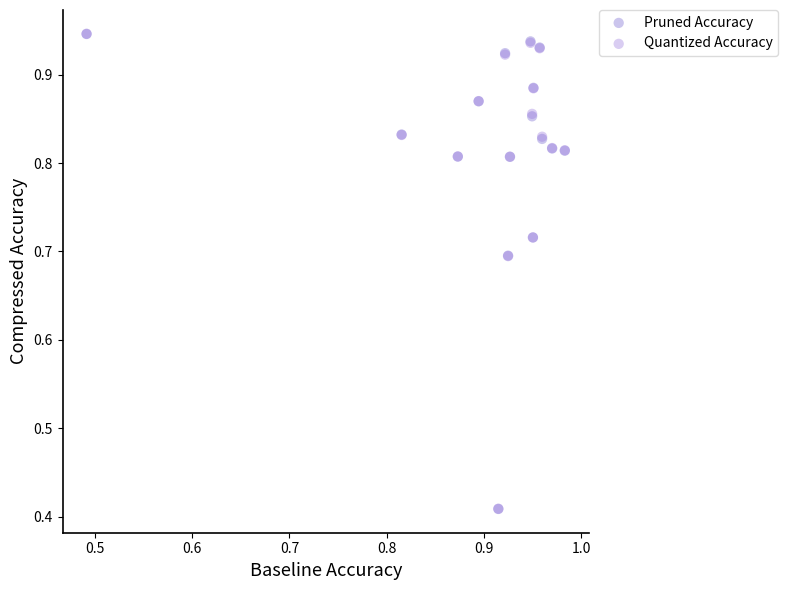

Which series has the largest Y range (max minus min)?

Pruned Accuracy